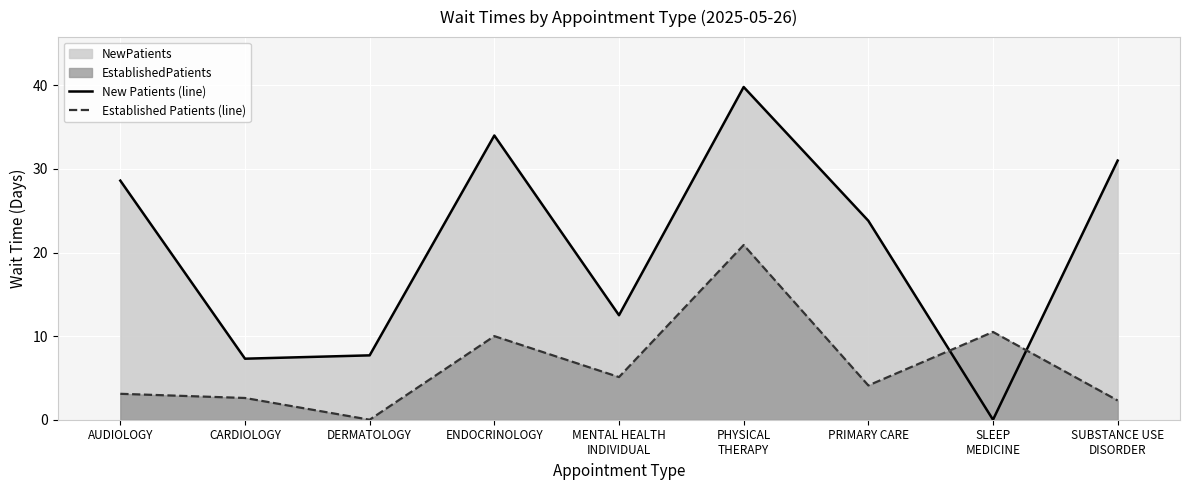

Reading left to right, extract all data points from this chart.

New Patients (line): AUDIOLOGY=28.6	CARDIOLOGY=7.3	DERMATOLOGY=7.7	ENDOCRINOLOGY=34.0	MENTAL HEALTH
INDIVIDUAL=12.5	PHYSICAL
THERAPY=39.8	PRIMARY CARE=23.8	SLEEP
MEDICINE=0.0	SUBSTANCE USE
DISORDER=31.0
Established Patients (line): AUDIOLOGY=3.1	CARDIOLOGY=2.6	DERMATOLOGY=0.0	ENDOCRINOLOGY=10.0	MENTAL HEALTH
INDIVIDUAL=5.1	PHYSICAL
THERAPY=20.9	PRIMARY CARE=4.1	SLEEP
MEDICINE=10.5	SUBSTANCE USE
DISORDER=2.3